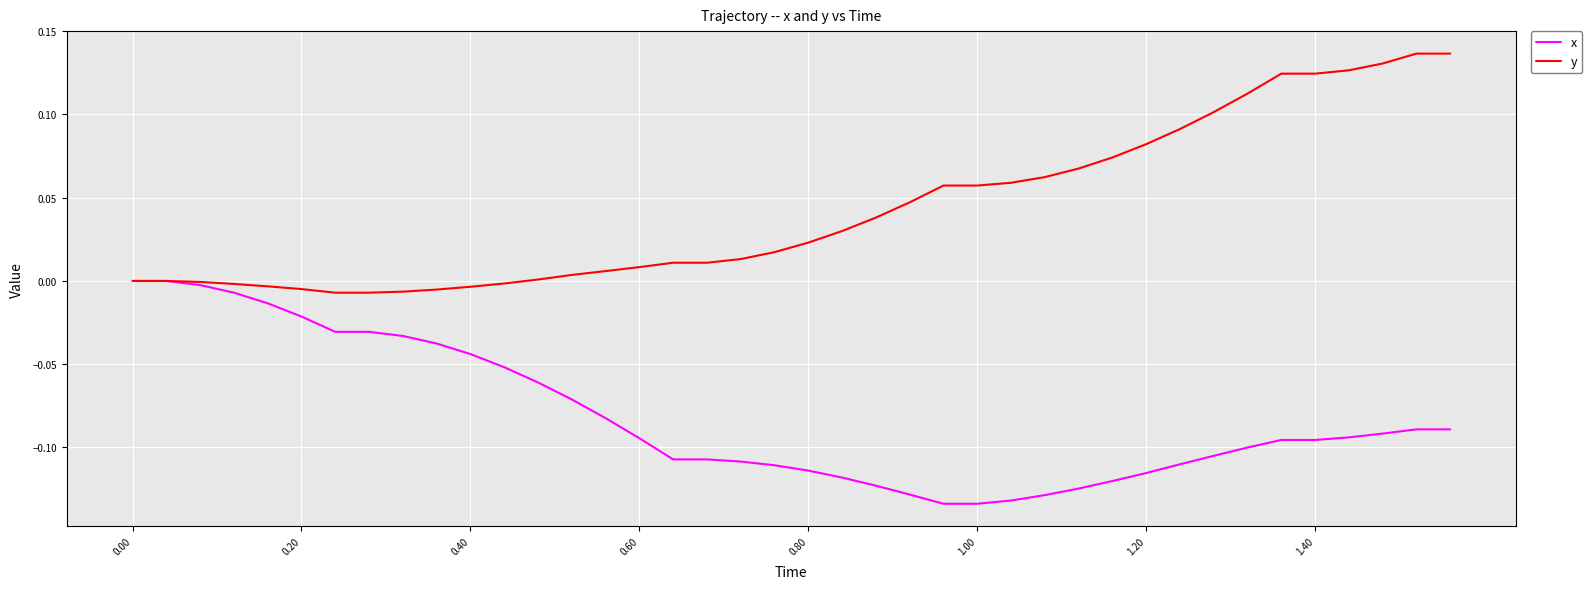

List the series in order of their overall mean, lowest first.

x, y